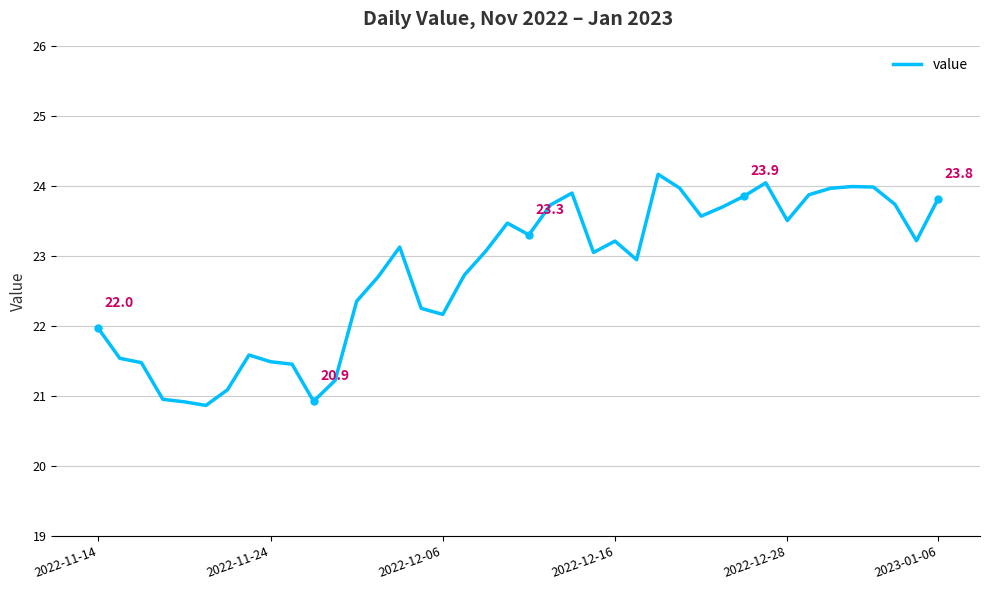

Count the number of categories in the chart.

40